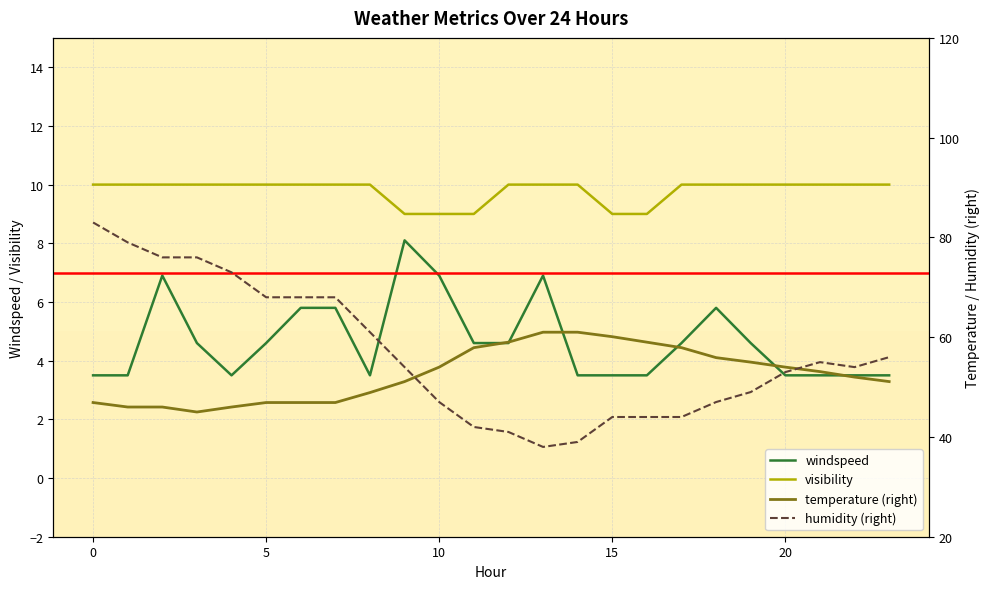

True or false: humidity (right) has more than 2 interior local peaks.

False